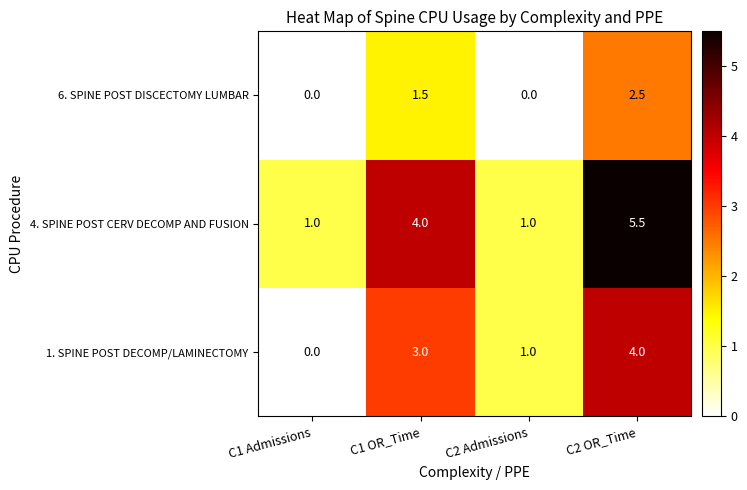

How many data points in 1. SPINE POST DECOMP/LAMINECTOMY are less than 3?

2